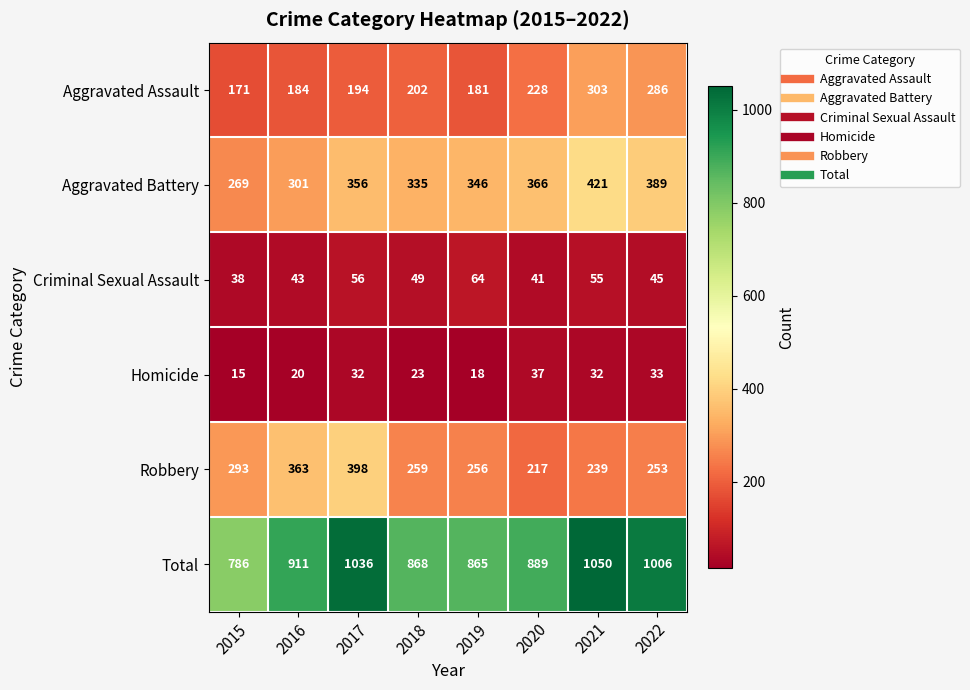

List the series in order of their peak value, lowest first.

Homicide, Criminal Sexual Assault, Aggravated Assault, Robbery, Aggravated Battery, Total